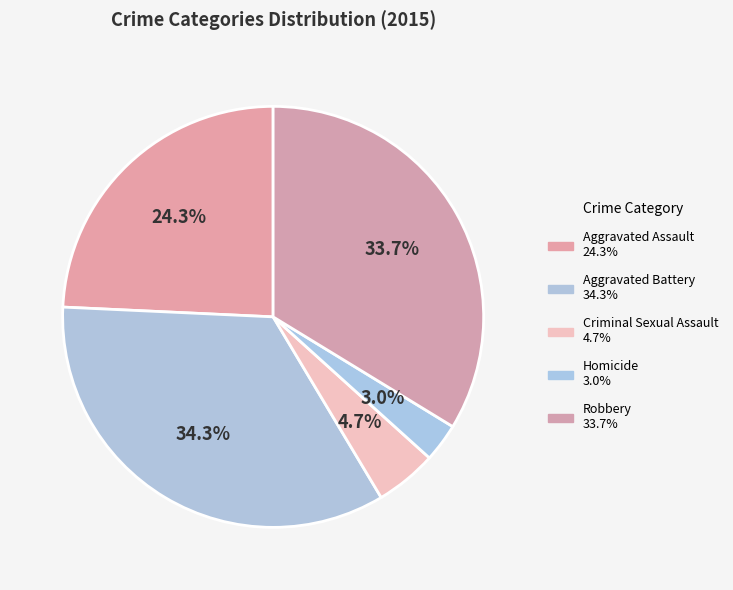

Count the number of slices in the pie.

5